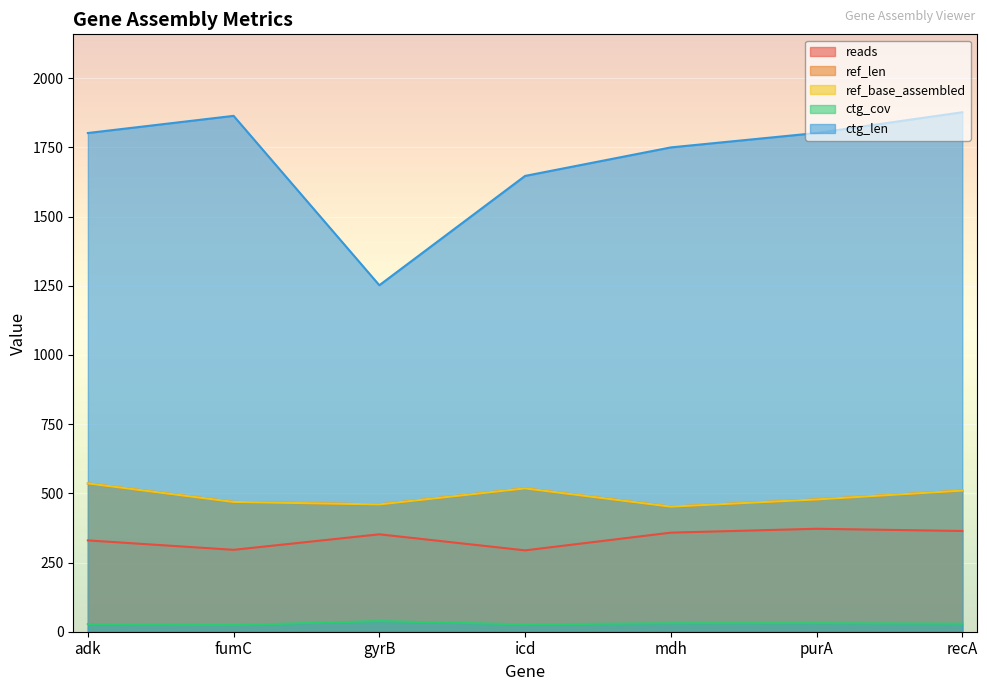

What is the total value across all series at adk?

3231.5